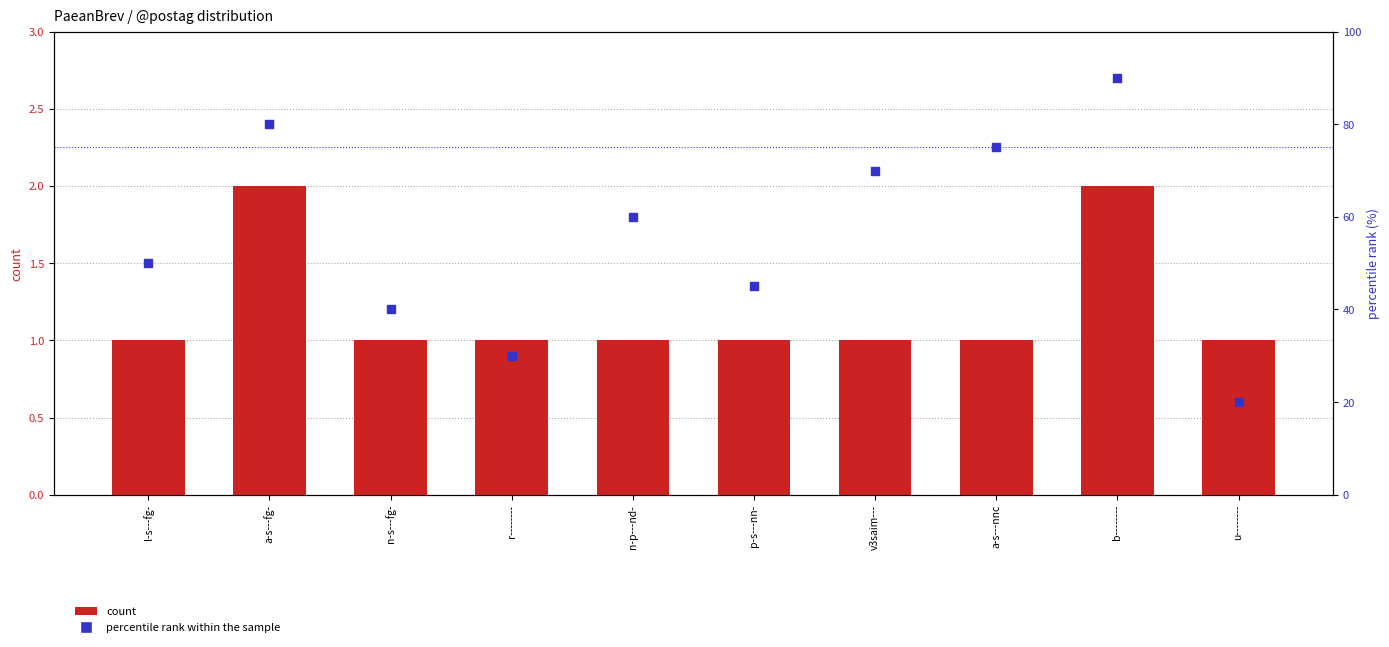

What are all the series names shown in the legend?

count, percentile rank within the sample